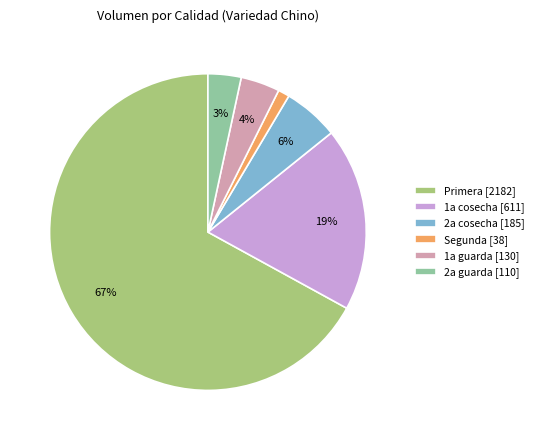

What is the largest slice in the pie chart?

Primera [2182]